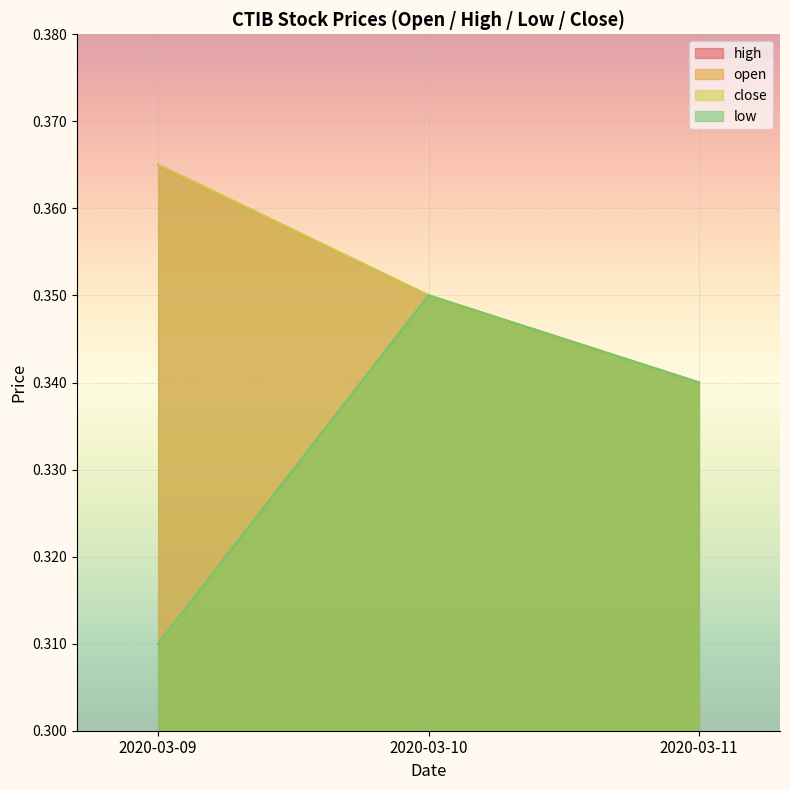

Is it true that high equals 0.1 at 2020-03-11?

False